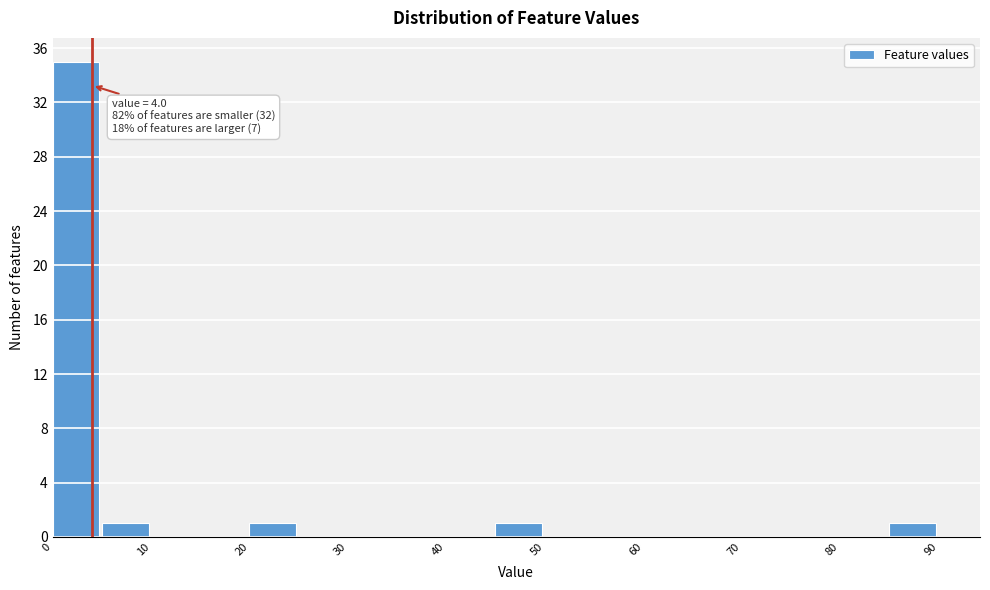

Over which range of the x-axis is the bar tallest?

0 to 5